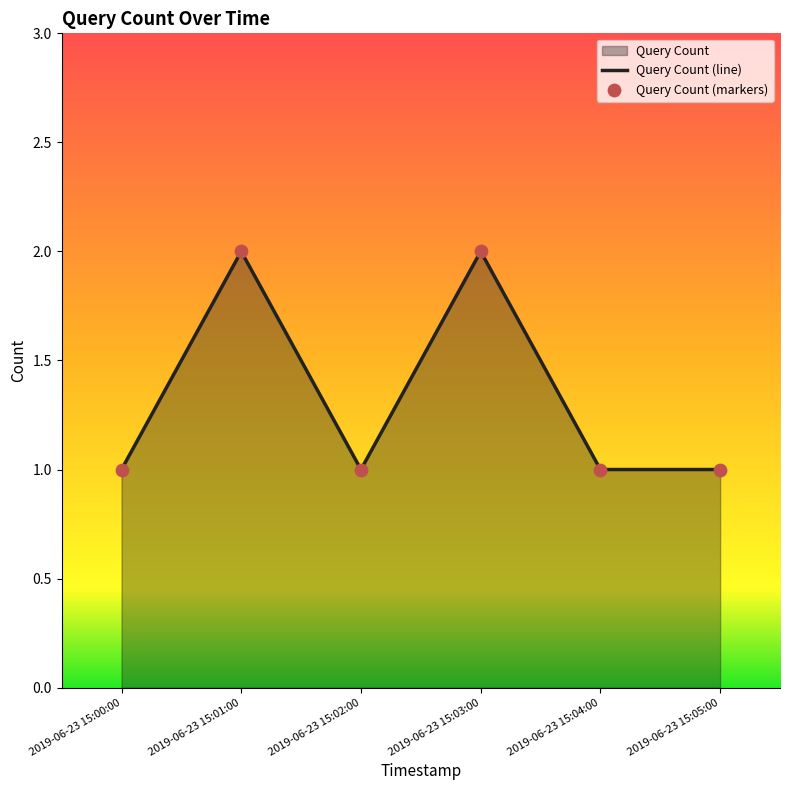

Which has a higher value, 2019-06-23 15:03:00 or 2019-06-23 15:01:00?

2019-06-23 15:03:00